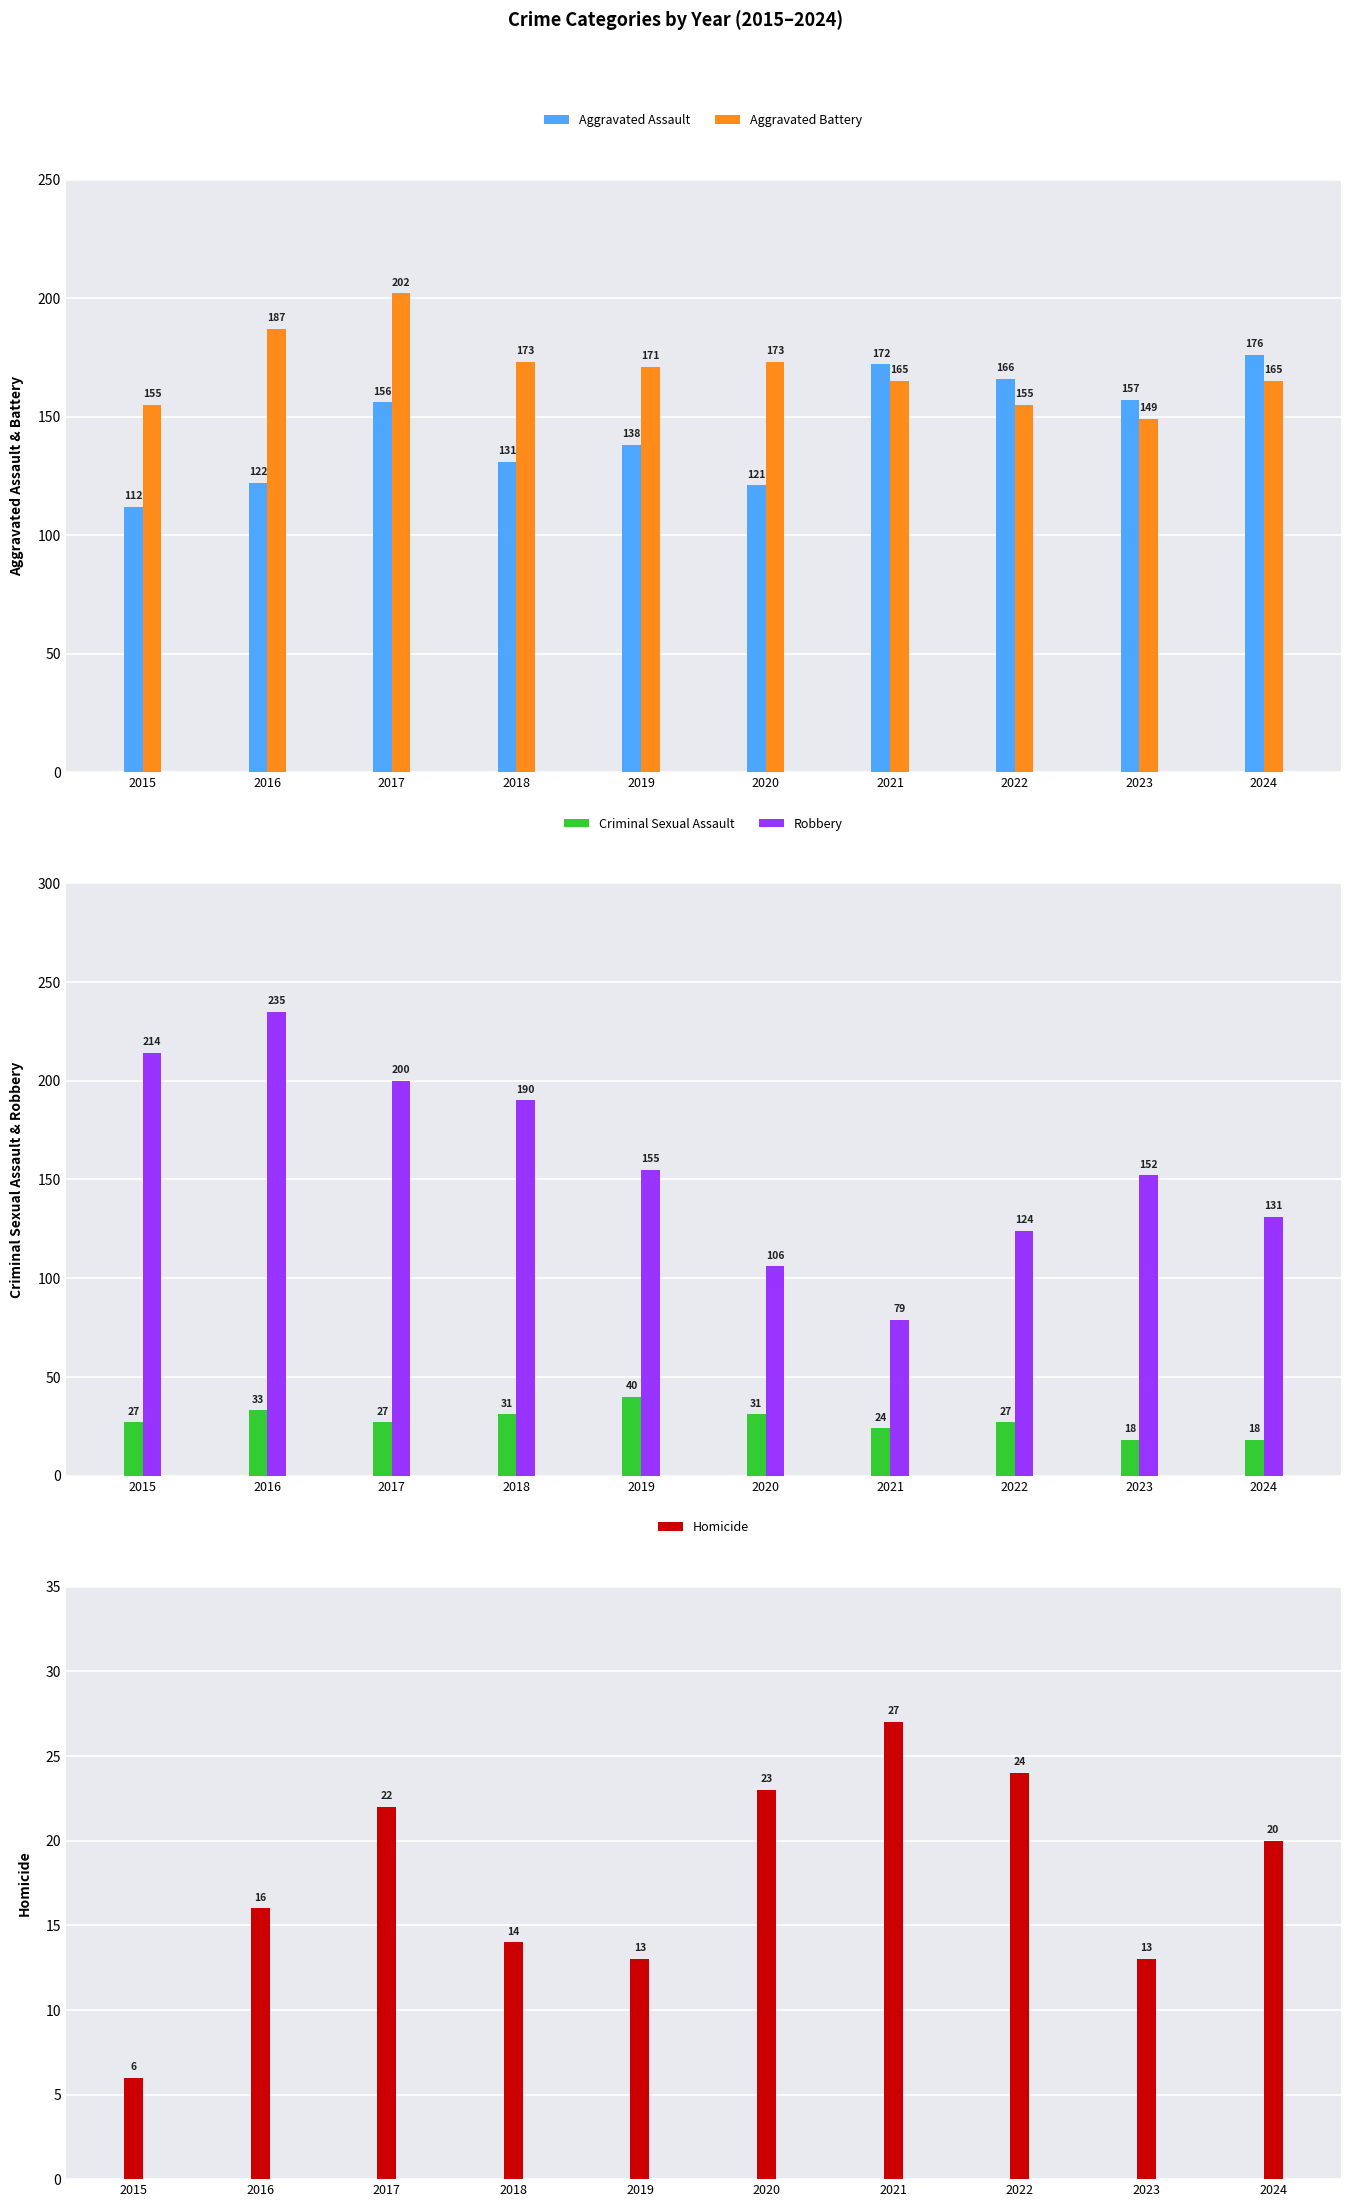

At which label does Aggravated Assault reach its minimum?

2015